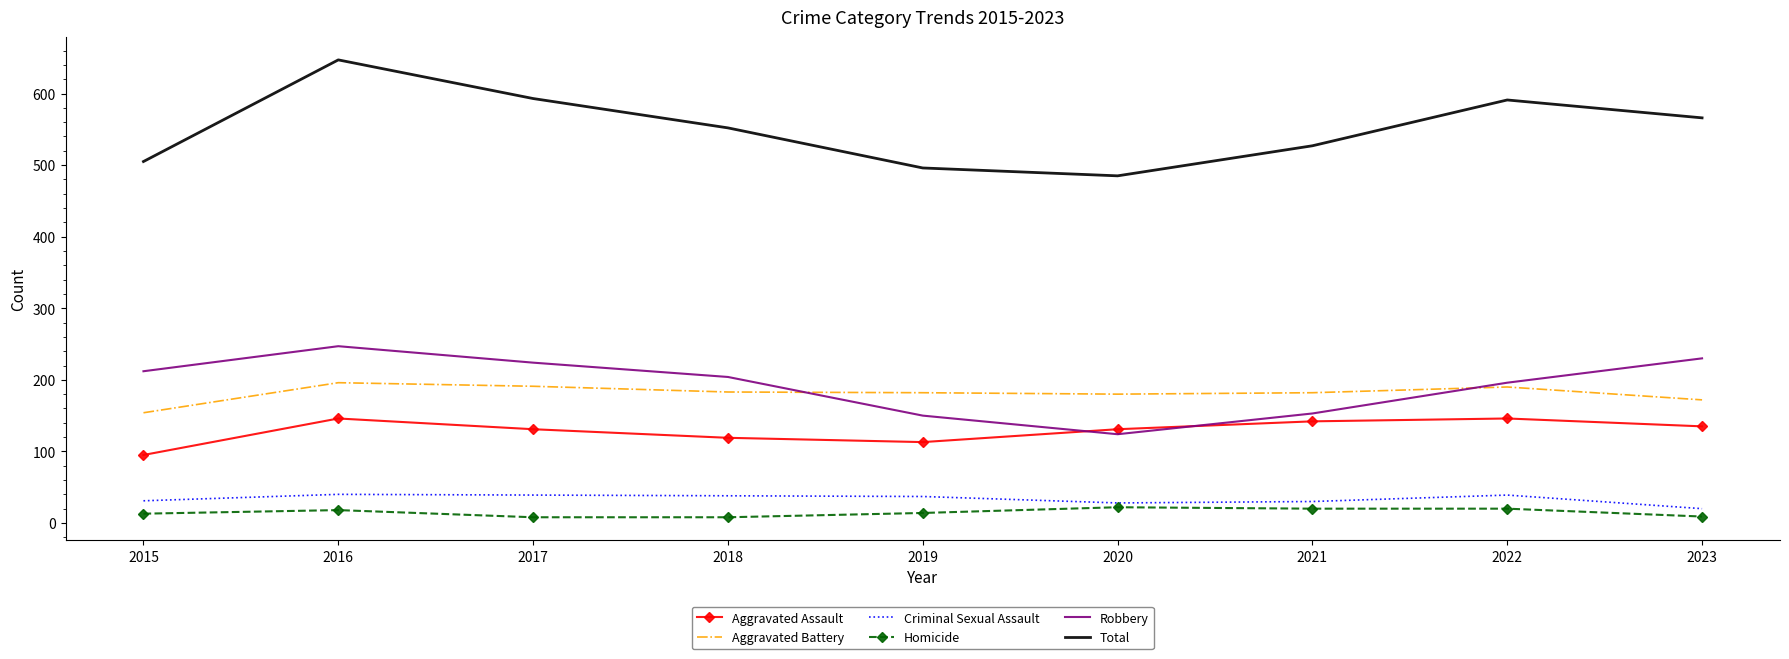

What is the difference between the highest and lowest values at 2020?

463